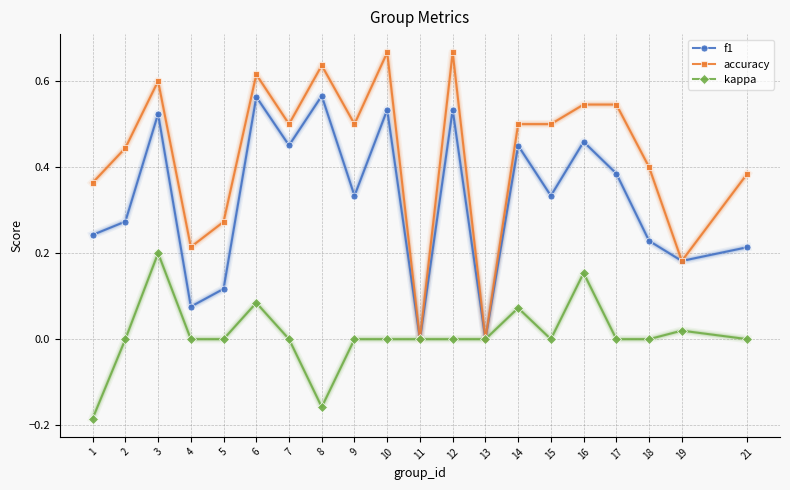

How many series are shown in this chart?

3